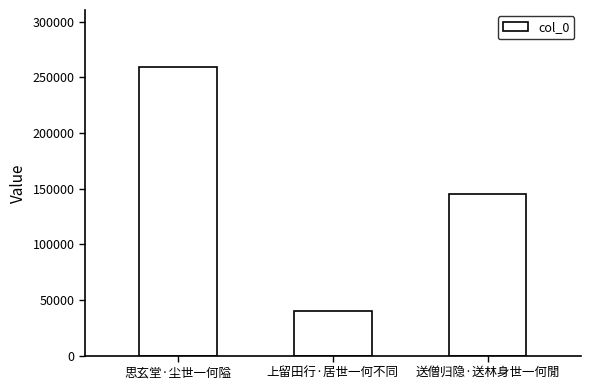

Is it true that the value at 思玄堂·尘世一何隘 is 445145?

False